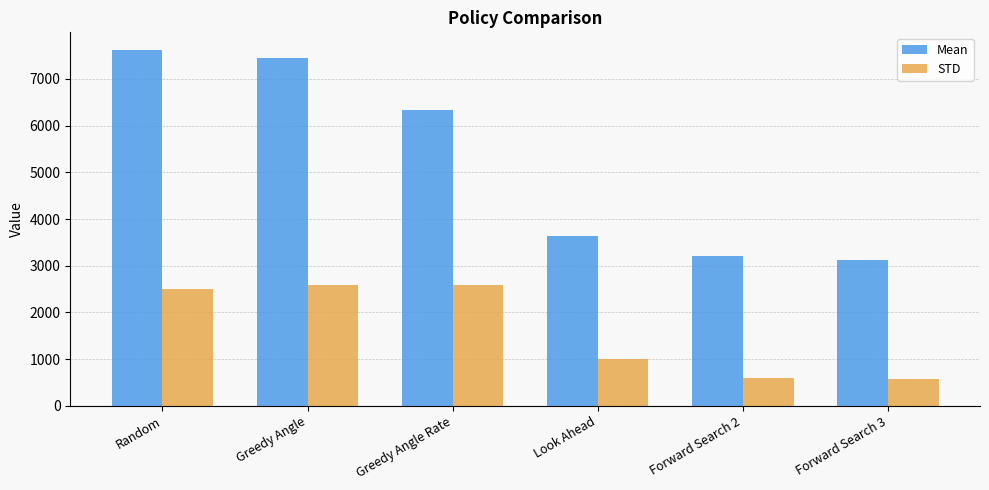

At how many categories does at least one series exceed 1402?

6